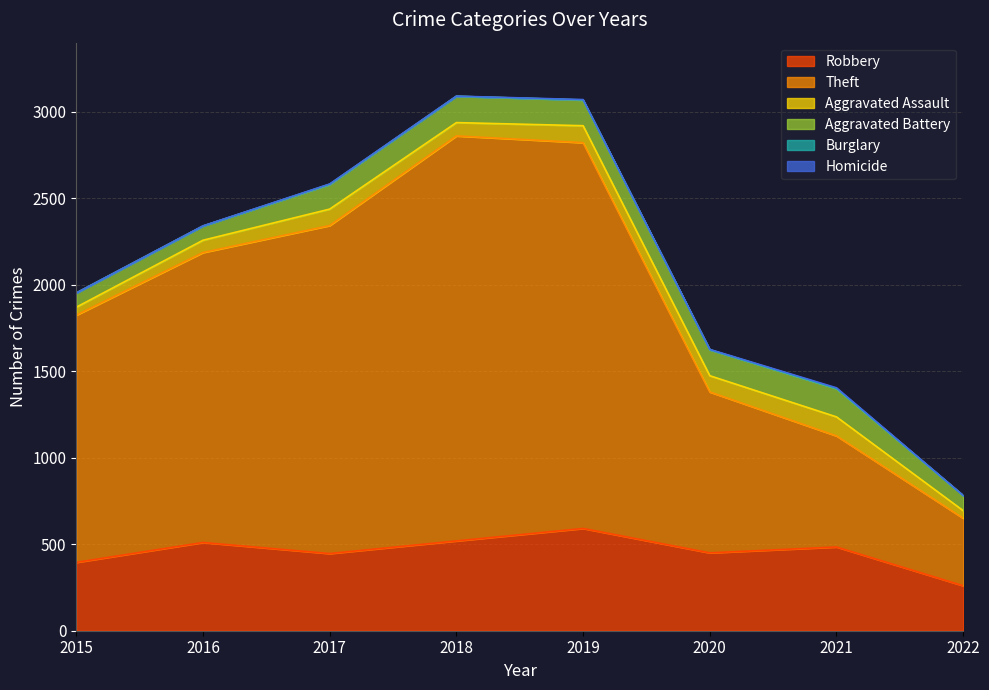

What is the value of the Homicide point at the 8th from the left?

1